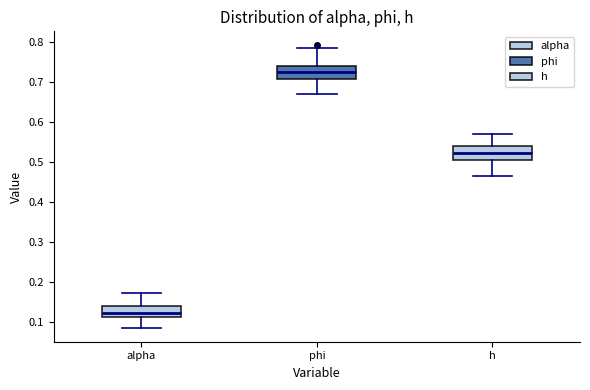

Reading left to right, transcribe this box plot: for each box, give where its median line is, the range the box spans, and where its two whiskers end, as read against the y-axis. The values are not printed on the chart, so give them approximately, as read against the axis.

alpha: median 0.12, box 0.11 to 0.14, whiskers 0.09 to 0.17
phi: median 0.73, box 0.71 to 0.74, whiskers 0.67 to 0.79
h: median 0.52, box 0.51 to 0.54, whiskers 0.46 to 0.57